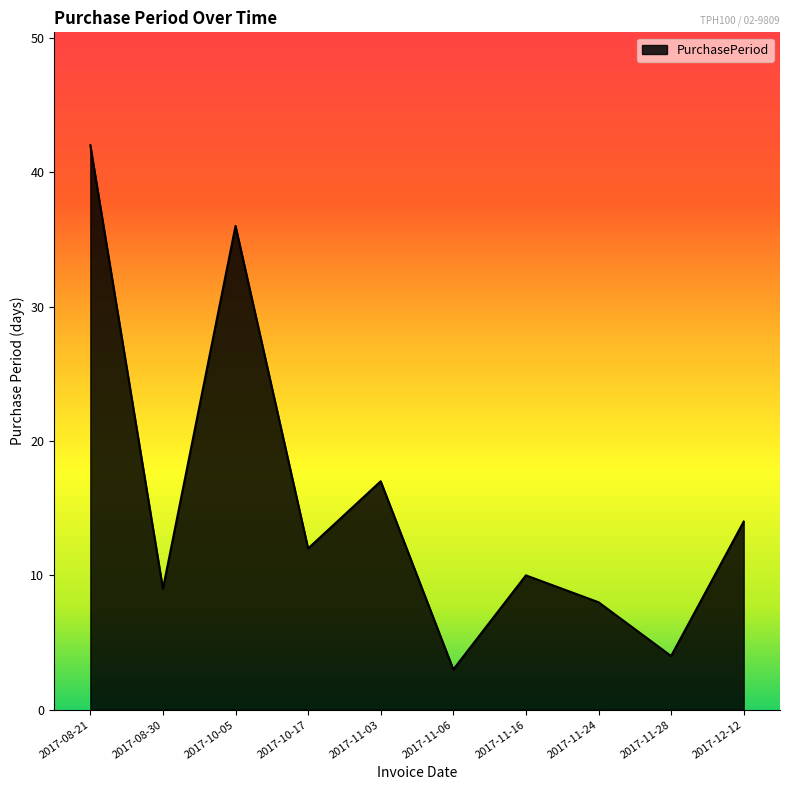

Reading left to right, transcribe all the data shown in this chart.

2017-08-21=42	2017-08-30=9	2017-10-05=36	2017-10-17=12	2017-11-03=17	2017-11-06=3	2017-11-16=10	2017-11-24=8	2017-11-28=4	2017-12-12=14